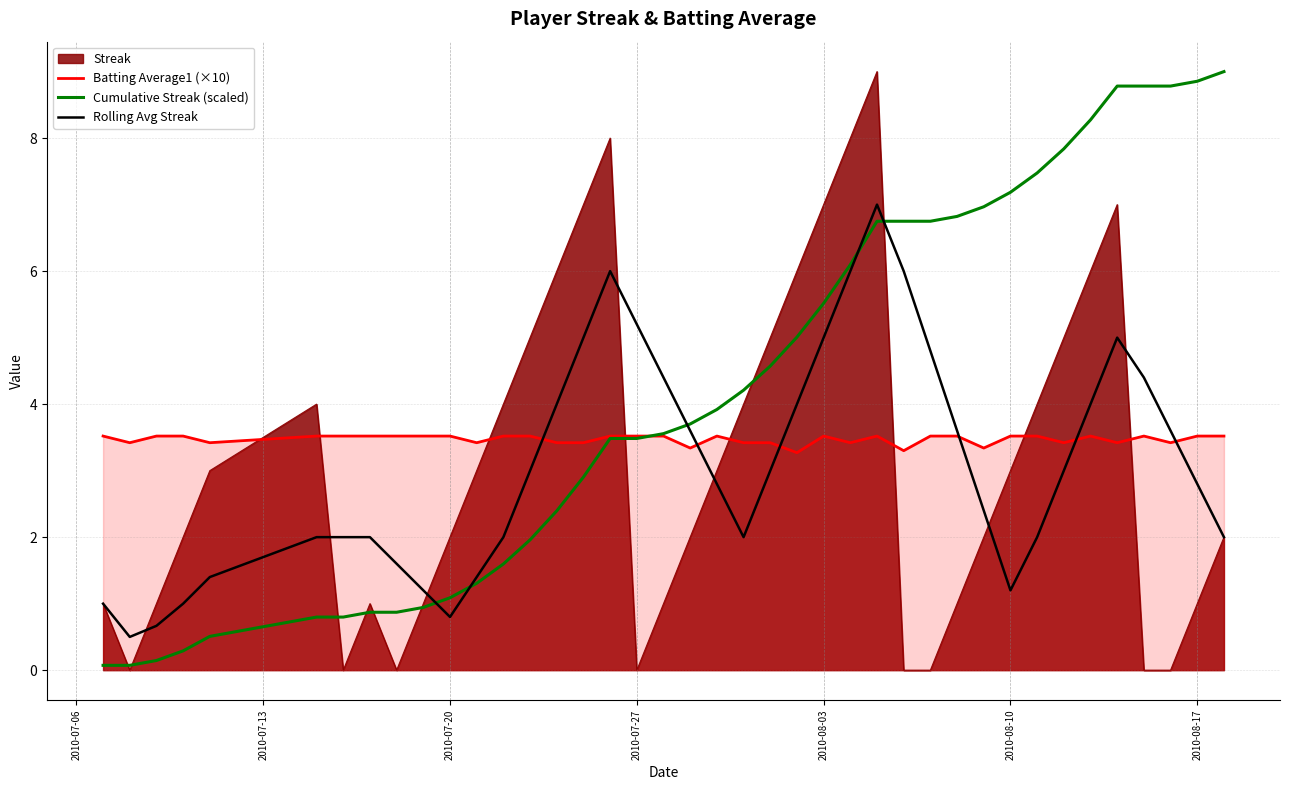

What is the difference between the maximum and minimum values in the Cumulative Streak (scaled) series?

8.9